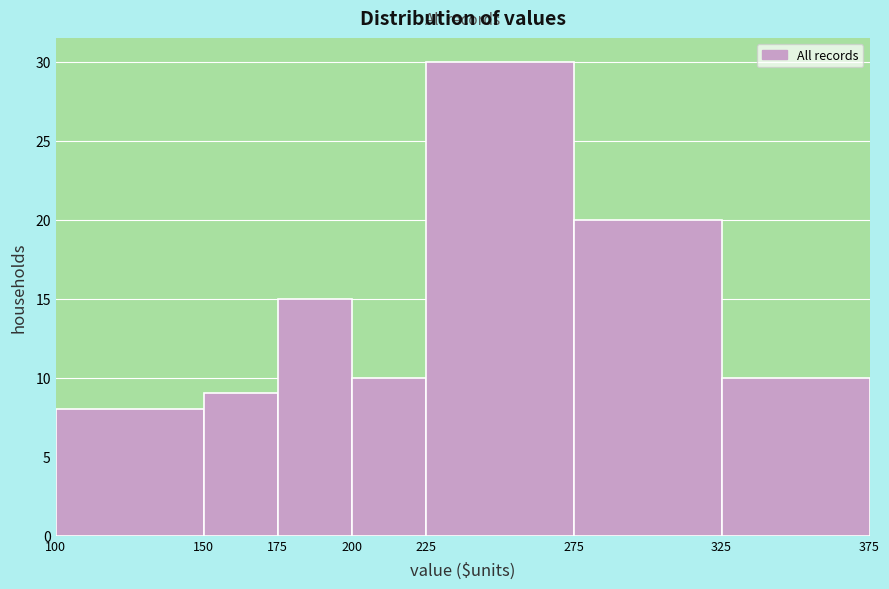

Reading left to right, list every bar in this chart as the range it spans on the x-axis followed by its height. The values are not printed on the chart, so give them approximately, as read against the axis.

100 to 150: 8
150 to 175: 9
175 to 200: 15
200 to 225: 10
225 to 275: 30
275 to 325: 20
325 to 375: 10